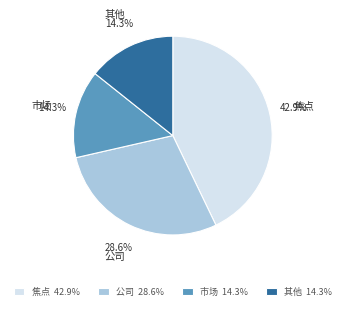

Which category has the biggest portion of the pie?

焦点 42.9%